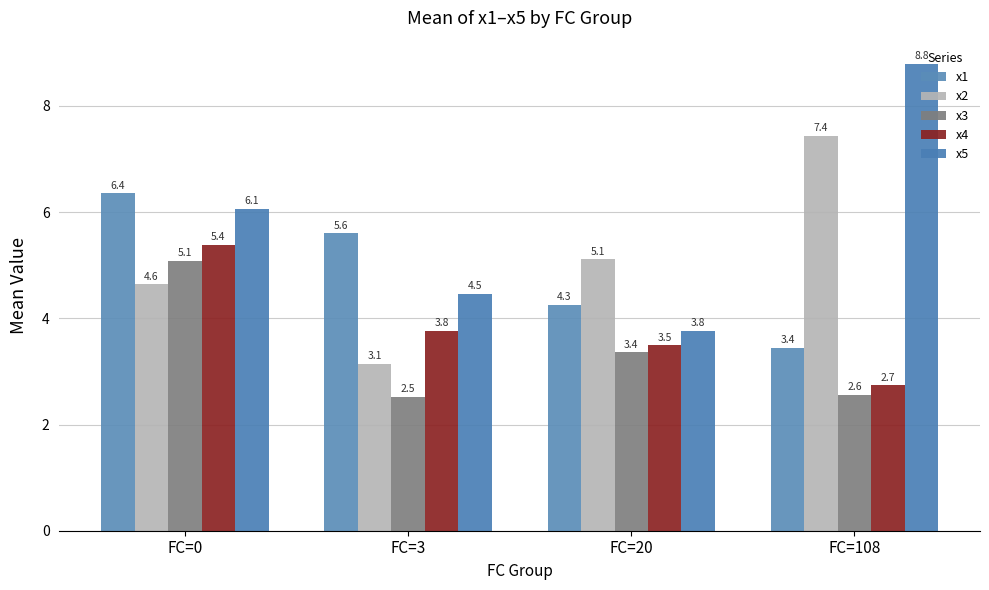

Reading right to left, transcribe all the data shown in this chart.

x1: FC=108=3.4	FC=20=4.3	FC=3=5.6	FC=0=6.4
x2: FC=108=7.4	FC=20=5.1	FC=3=3.1	FC=0=4.6
x3: FC=108=2.6	FC=20=3.4	FC=3=2.5	FC=0=5.1
x4: FC=108=2.7	FC=20=3.5	FC=3=3.8	FC=0=5.4
x5: FC=108=8.8	FC=20=3.8	FC=3=4.5	FC=0=6.1